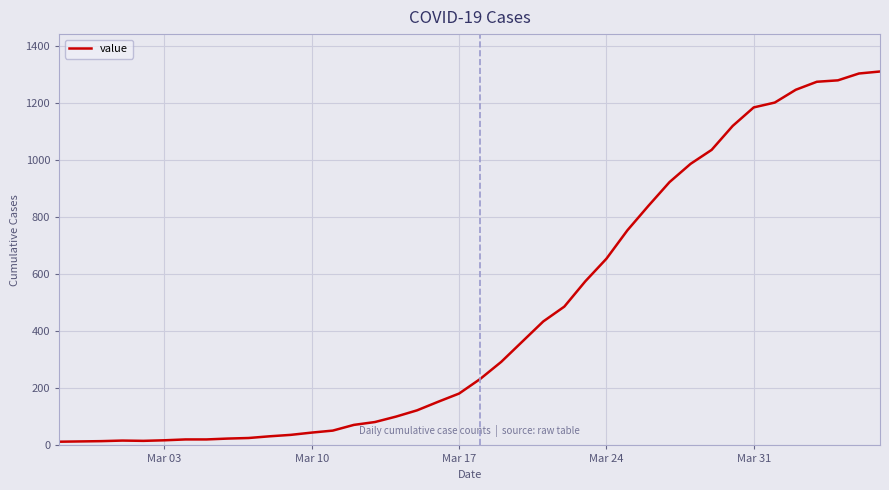

What is the difference between the maximum and minimum values?

1299